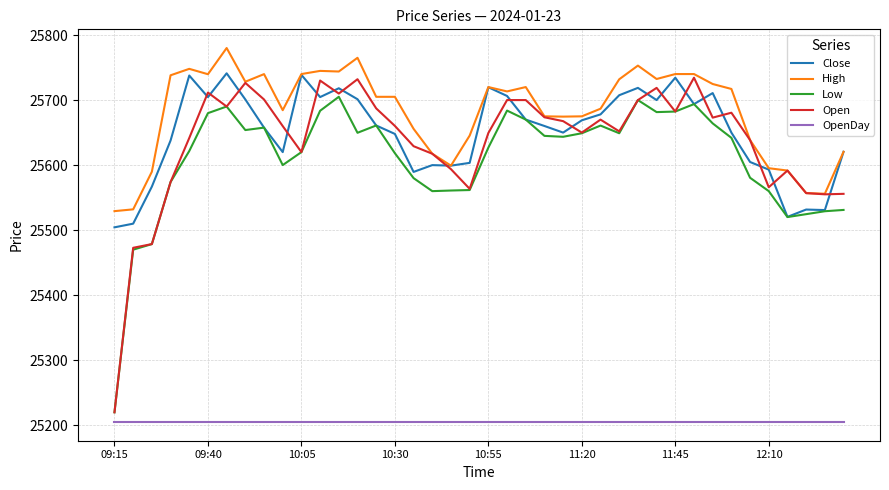

Which series has the largest total across all categories?

High